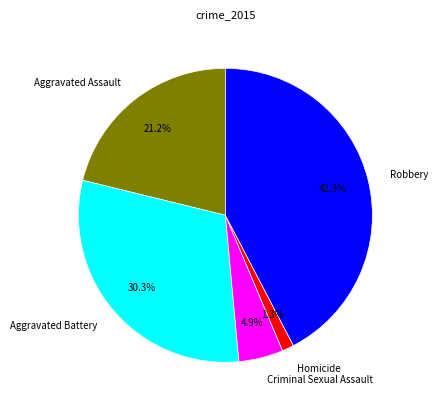

What portion of the pie excludes Robbery?

57.7%